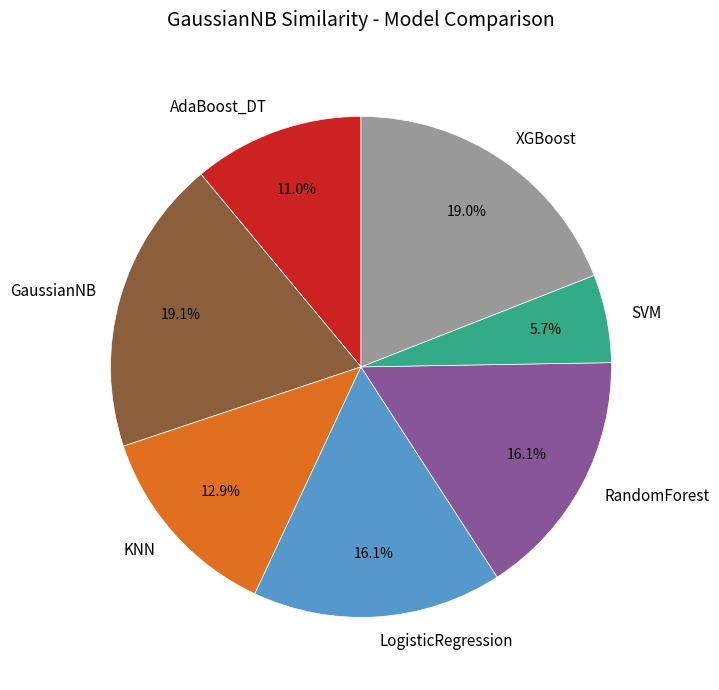

To the nearest percent, what is the difference between the largest and smallest slice percentages?

13%